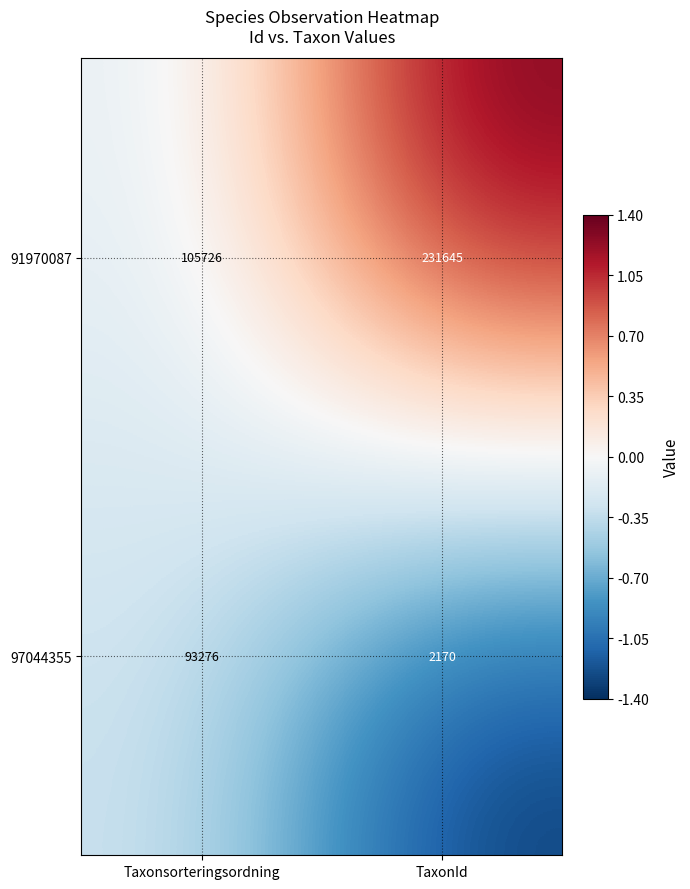

List the series in order of their peak value, highest first.

91970087, 97044355